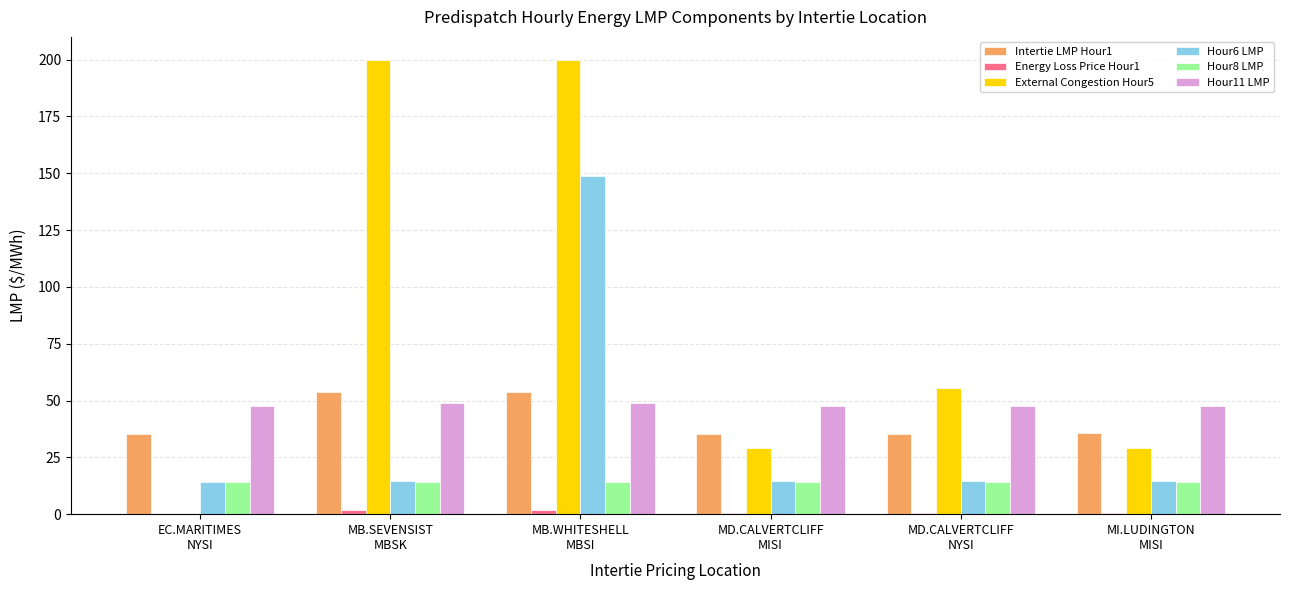

What value does the Intertie LMP Hour1 series have at MI.LUDINGTON
MISI?

35.6